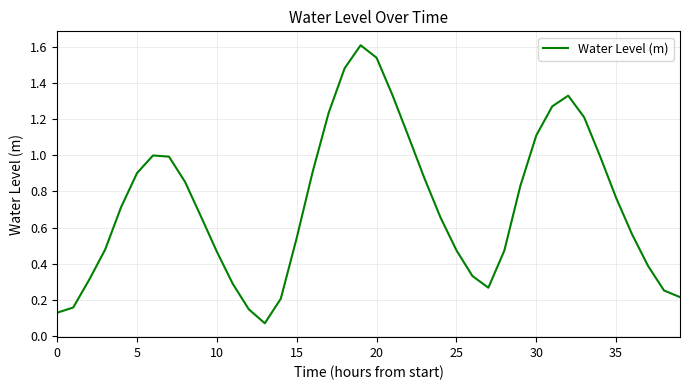

What is the label of the 10th point from the left?

9